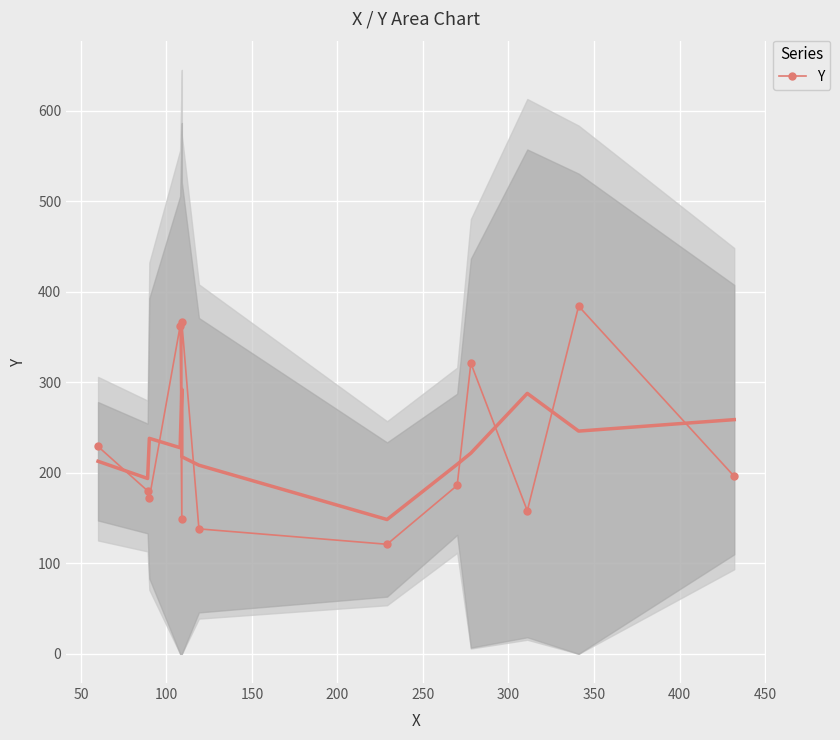

Count the number of values greater than 186.

6